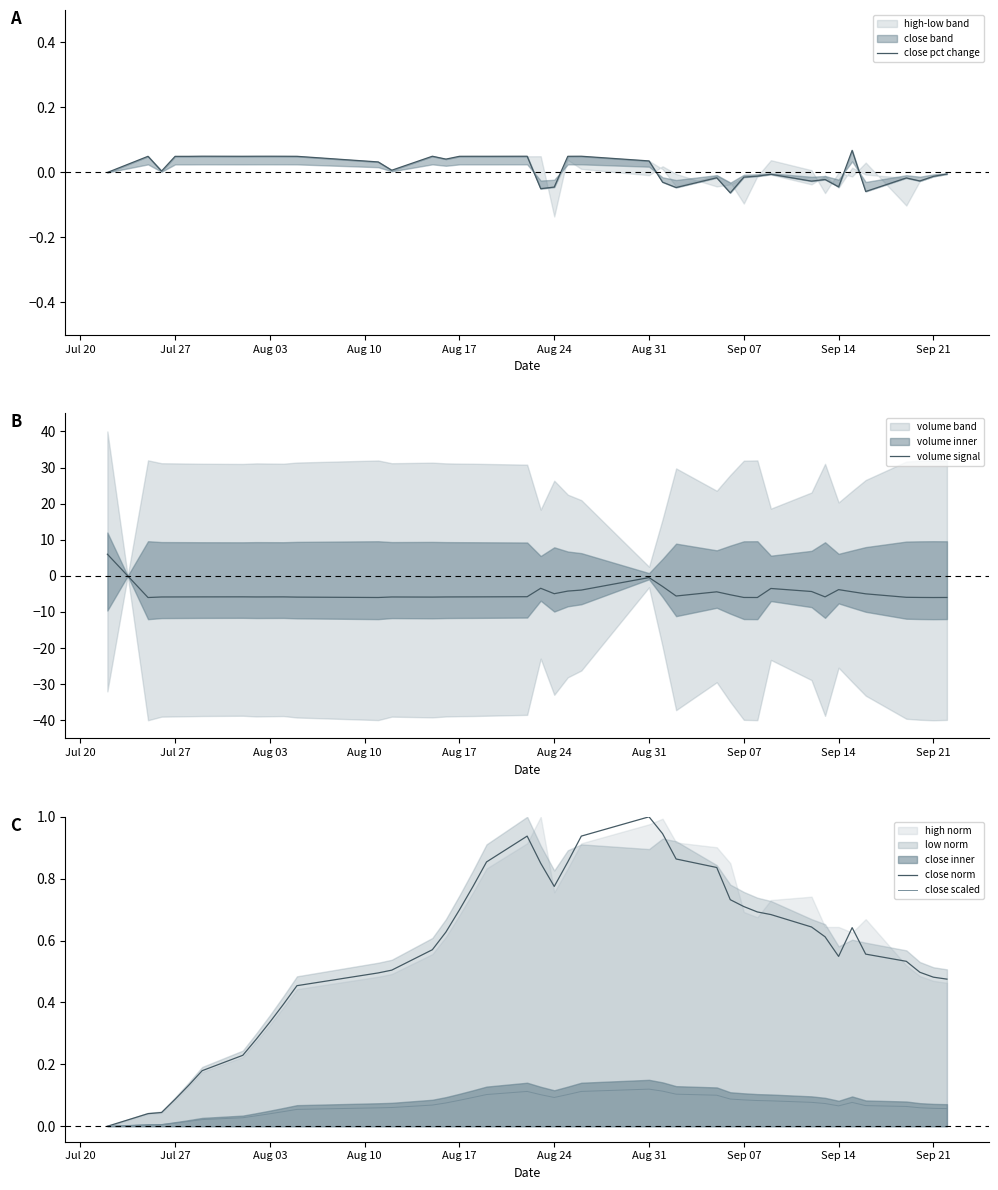

After their last crossing, which series has the higher values: close norm or volume signal?

close norm